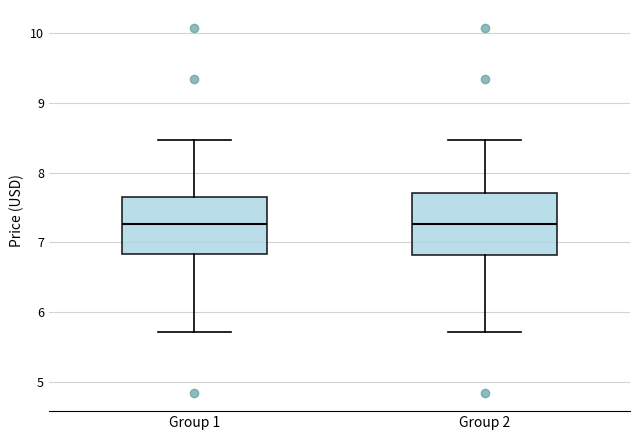

Reading left to right, transcribe this box plot: for each box, give where its median line is, the range the box spans, and where its two whiskers end, as read against the y-axis. The values are not printed on the chart, so give them approximately, as read against the axis.

Group 1: median 7.3, box 6.8 to 7.7, whiskers 5.7 to 8.5
Group 2: median 7.3, box 6.8 to 7.7, whiskers 5.7 to 8.5